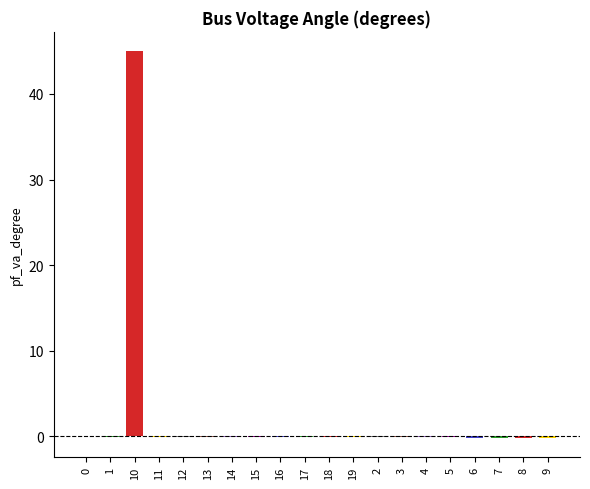

What is the sum of all values?

42.7